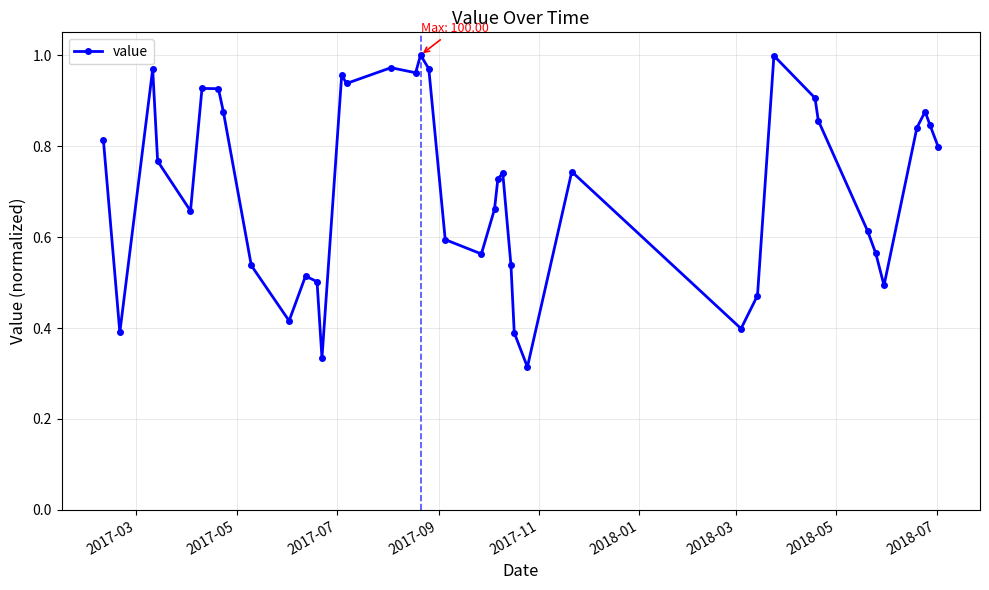

How many interior local valleys (lower than both neighbors) does the data have?

10